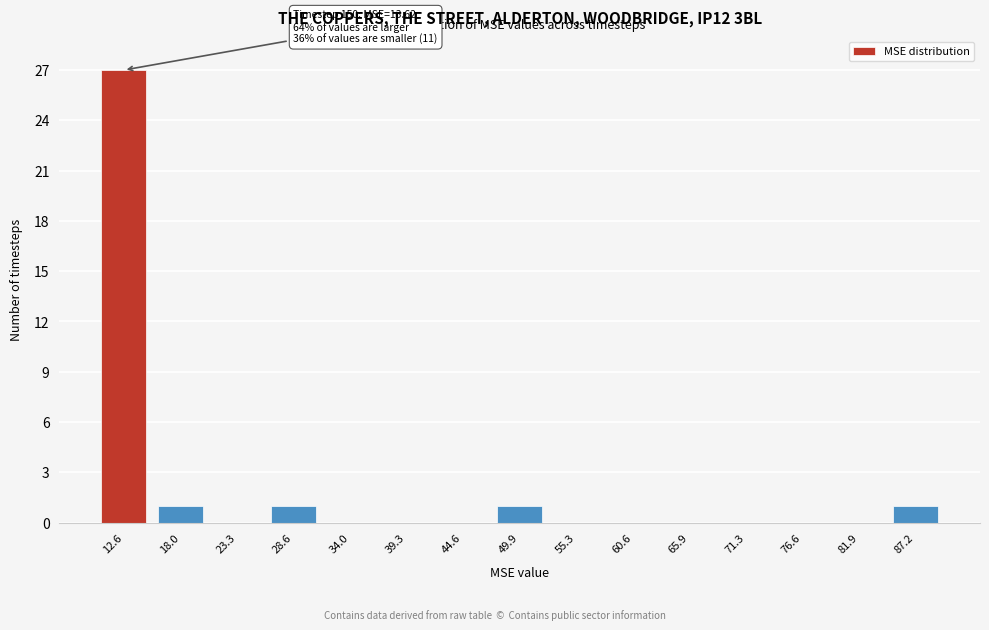

Reading left to right, list all the values displayed in this chart.

12.6=27	18.0=1	23.3=0	28.6=1	34.0=0	39.3=0	44.6=0	49.9=1	55.3=0	60.6=0	65.9=0	71.3=0	76.6=0	81.9=0	87.2=1